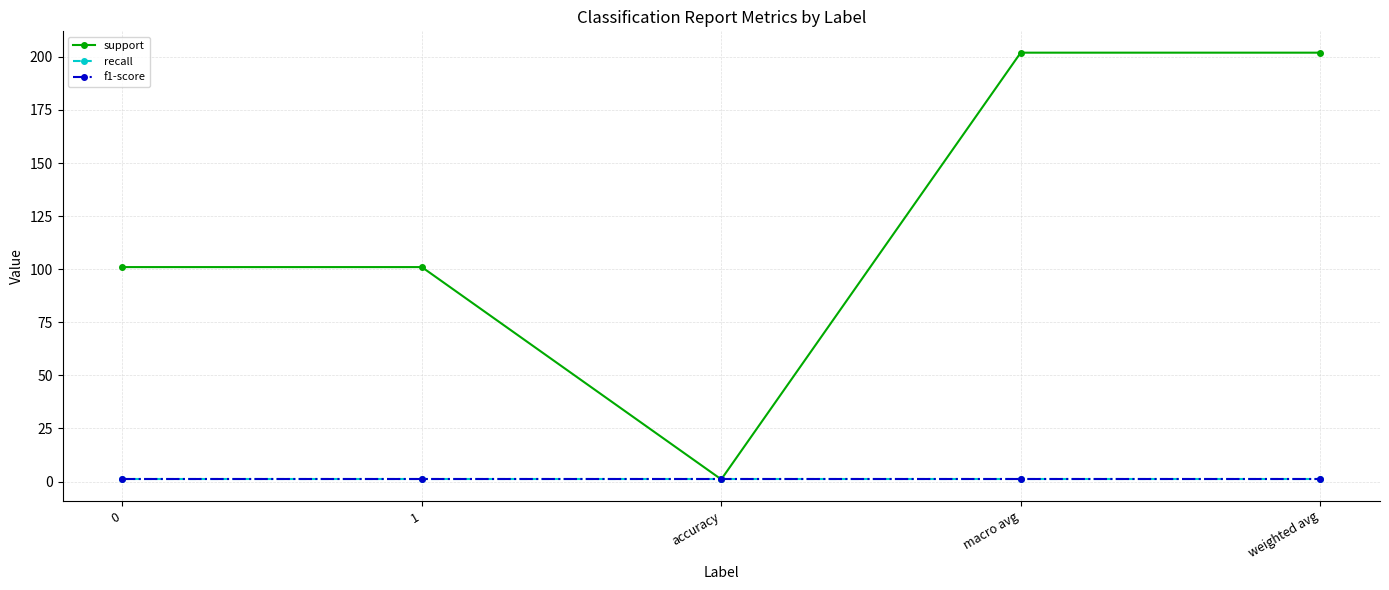

True or false: support and recall intersect in this chart.

False